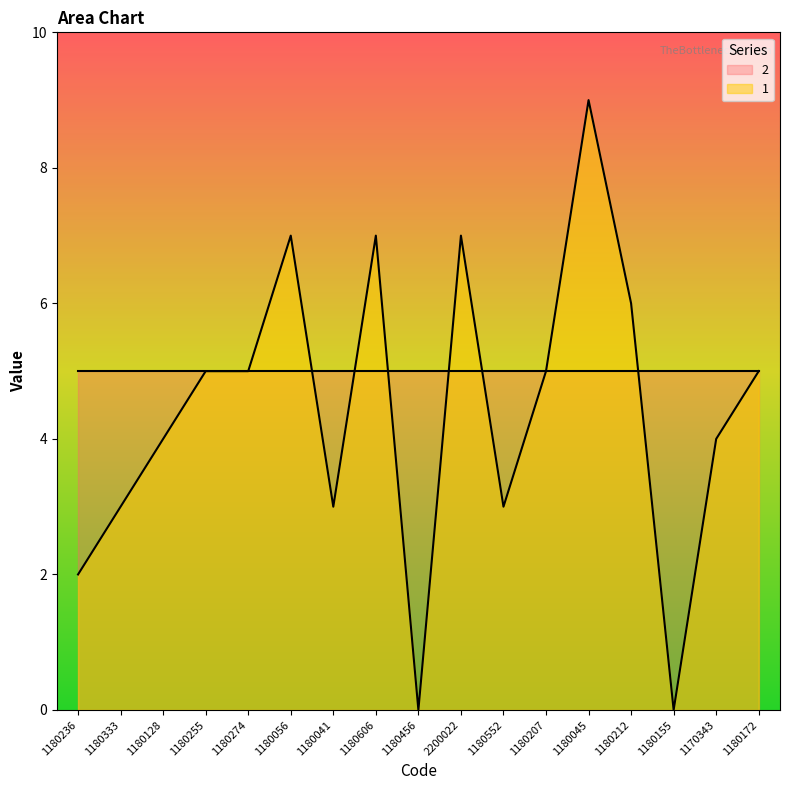

Which has a higher value, 1170343 or 1180056?

1180056